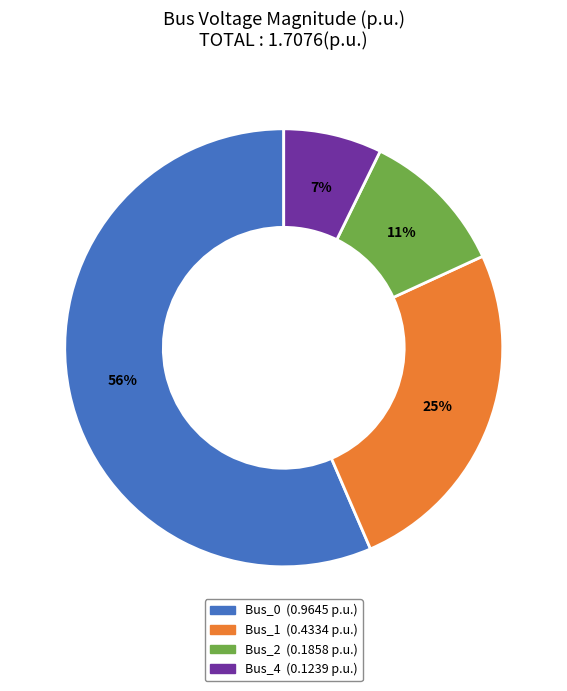

To the nearest percent, what is the difference between the largest and smallest slice percentages?

49%